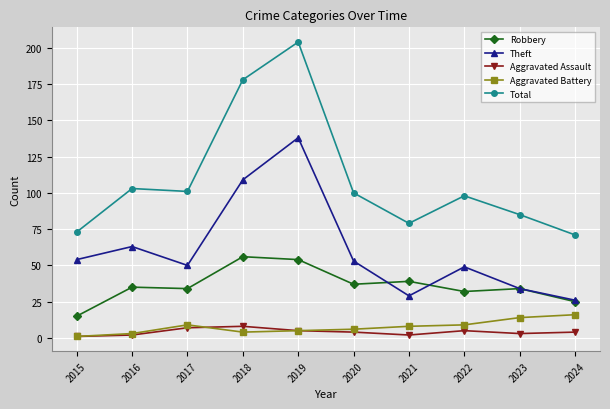

At which category does the chart reach its peak across all series?

2019